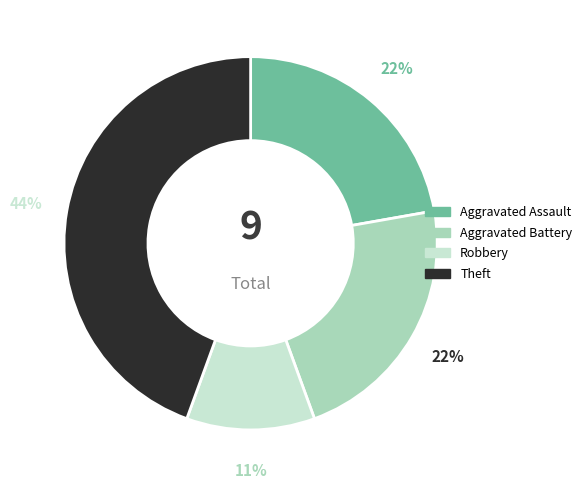

Do Aggravated Assault and Theft together represent more than half of the pie?

Yes